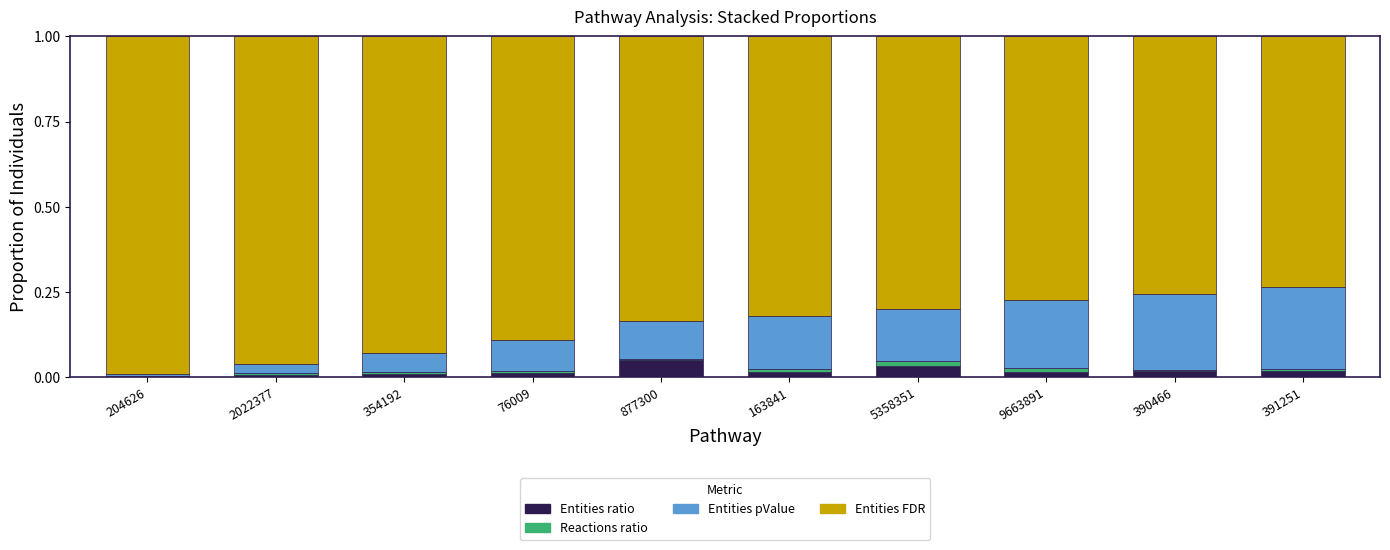

The value of Entities ratio at 163841 is 0.0. True or false?

True